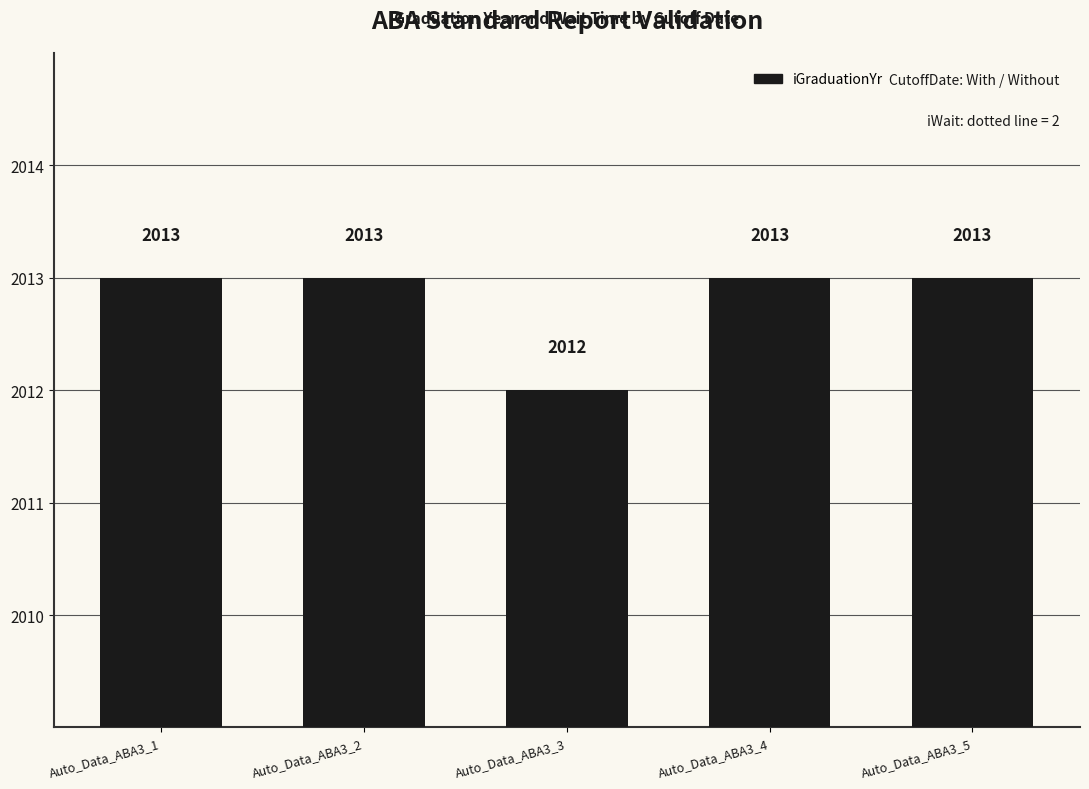

What is the sum of all values?

10064